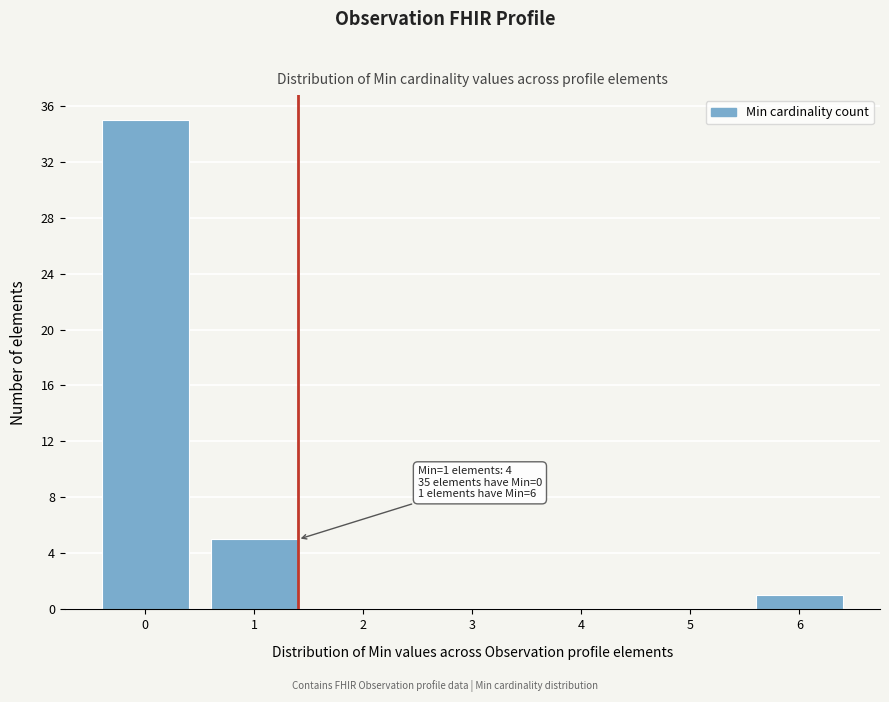

Reading left to right, extract all data points from this chart.

0=35	1=5	2=0	3=0	4=0	5=0	6=1